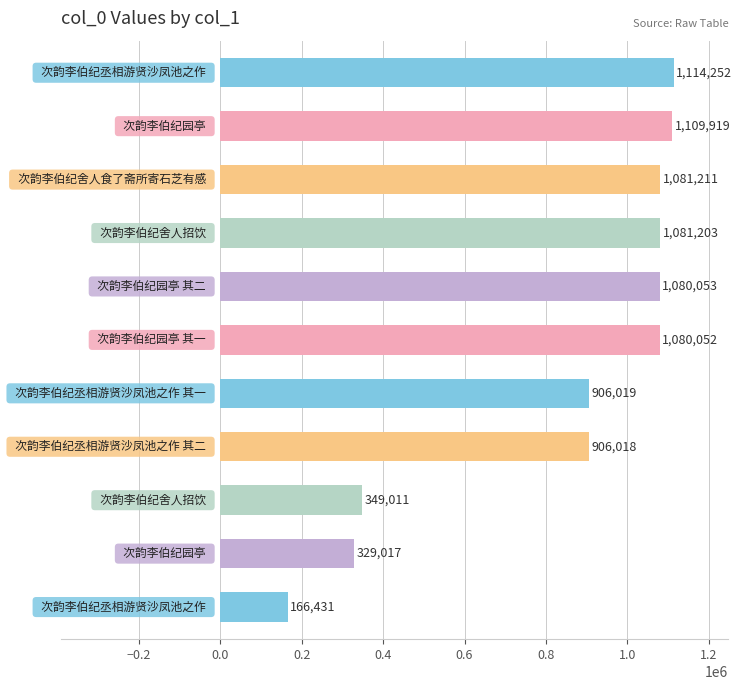

What is the difference between the maximum and second lowest values?

785235